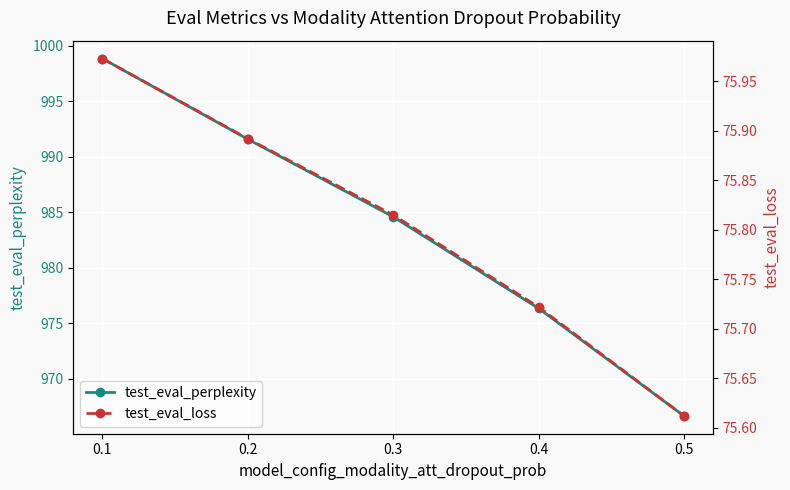

What are all the series names shown in the legend?

test_eval_perplexity, test_eval_loss